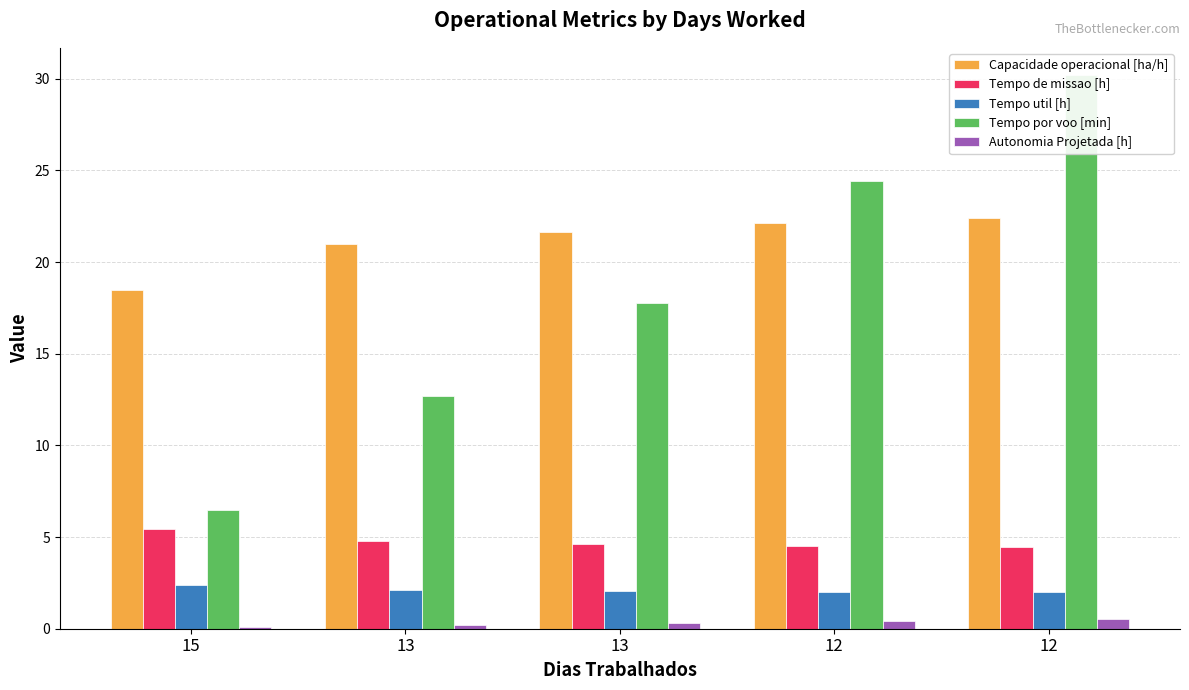

How many categories are shown in the chart?

5